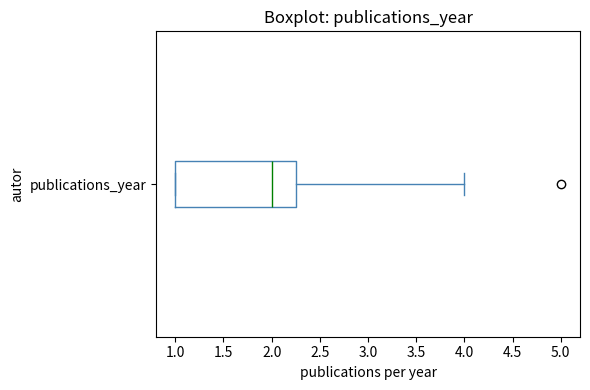

Transcribe this box plot: give where the median line is, the range the box spans, and where the two whiskers end, as read against the x-axis. The values are not printed on the chart, so give them approximately, as read against the axis.

median 2.00, box 1.00 to 2.25, whiskers 1.00 to 4.00